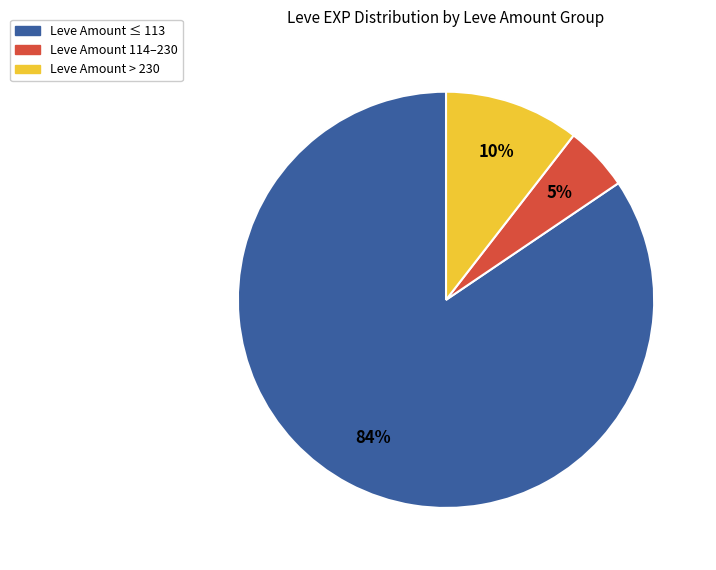

Count the number of slices in the pie.

3